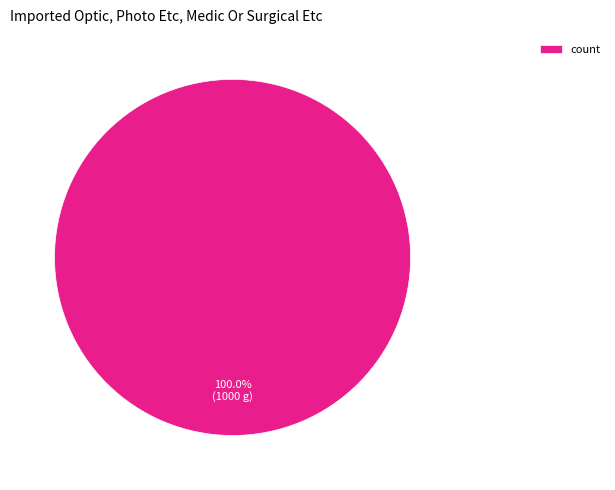

What is the majority slice?

count